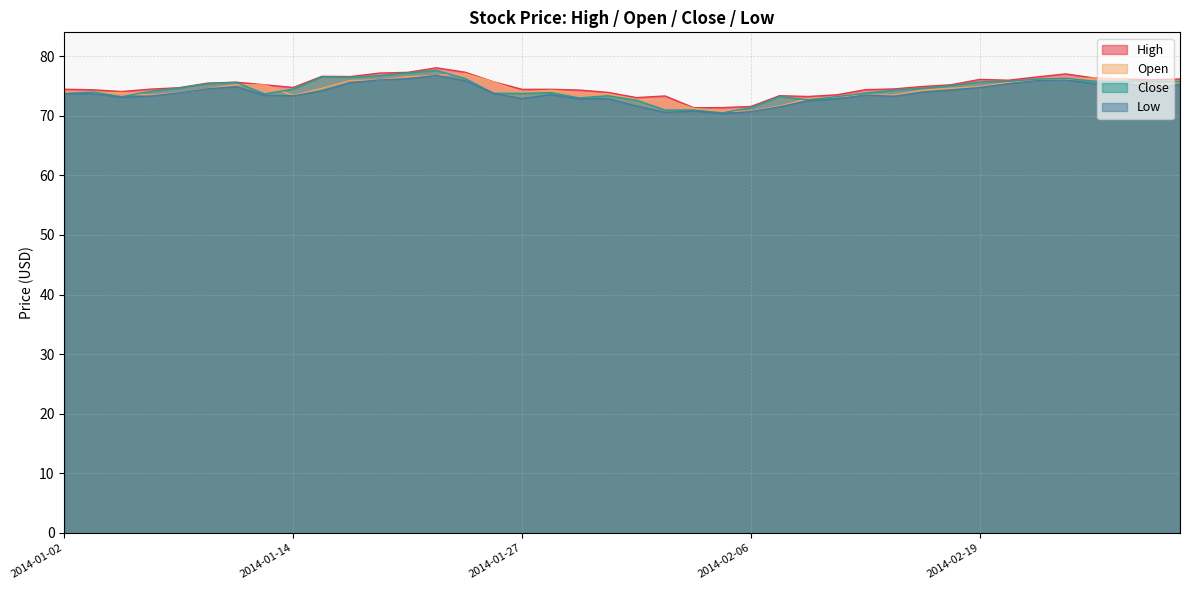

What is the value of the low point at the 35th from the left?

75.9